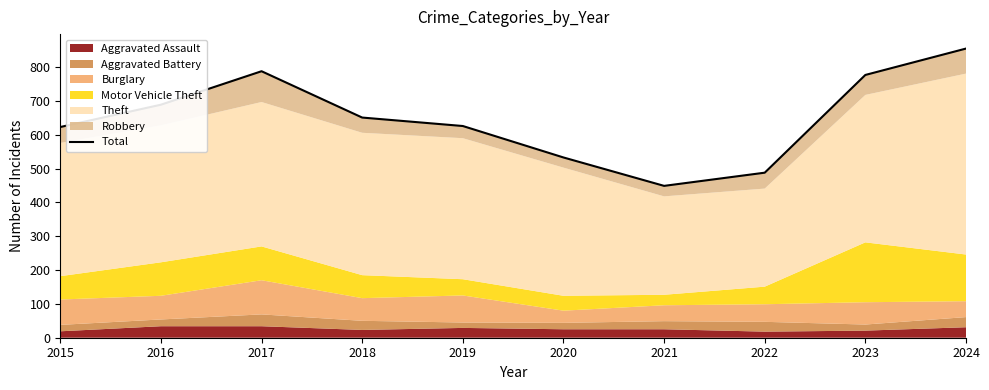

What is the value of the 6th point from the left?

533